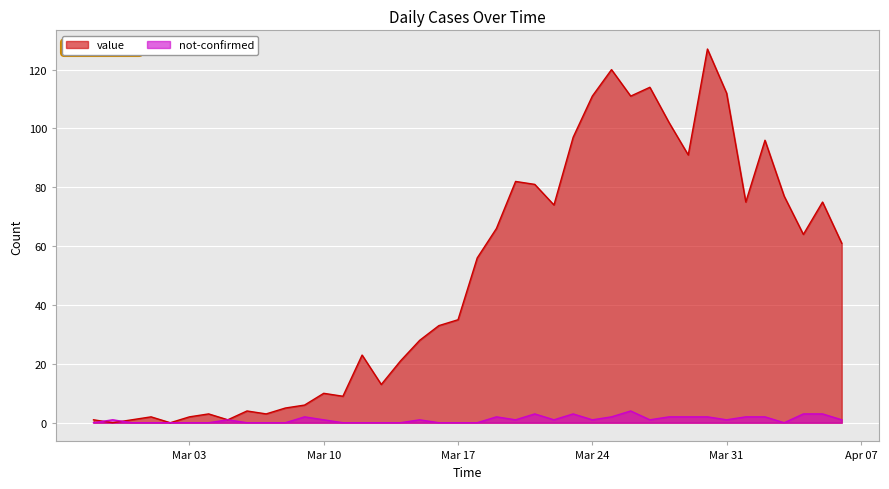

At which category does value reach its first local valley?

2020-02-28